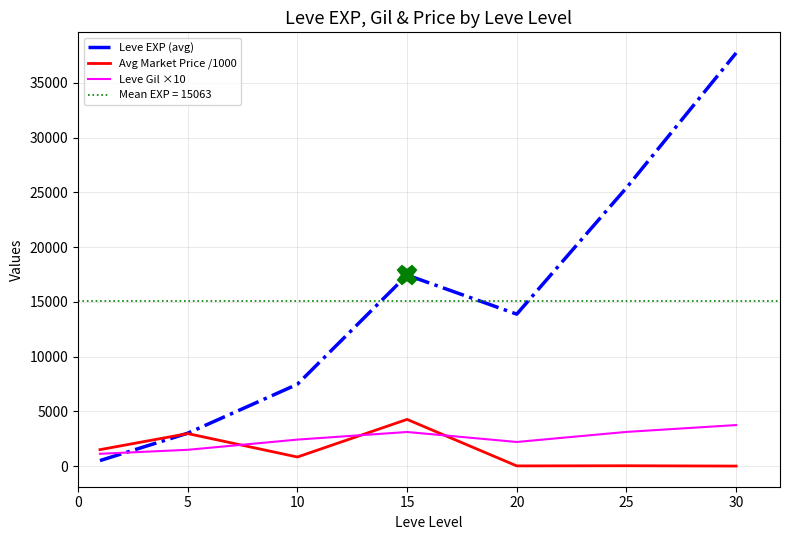

Which series has the largest total across all categories?

Leve EXP (avg)